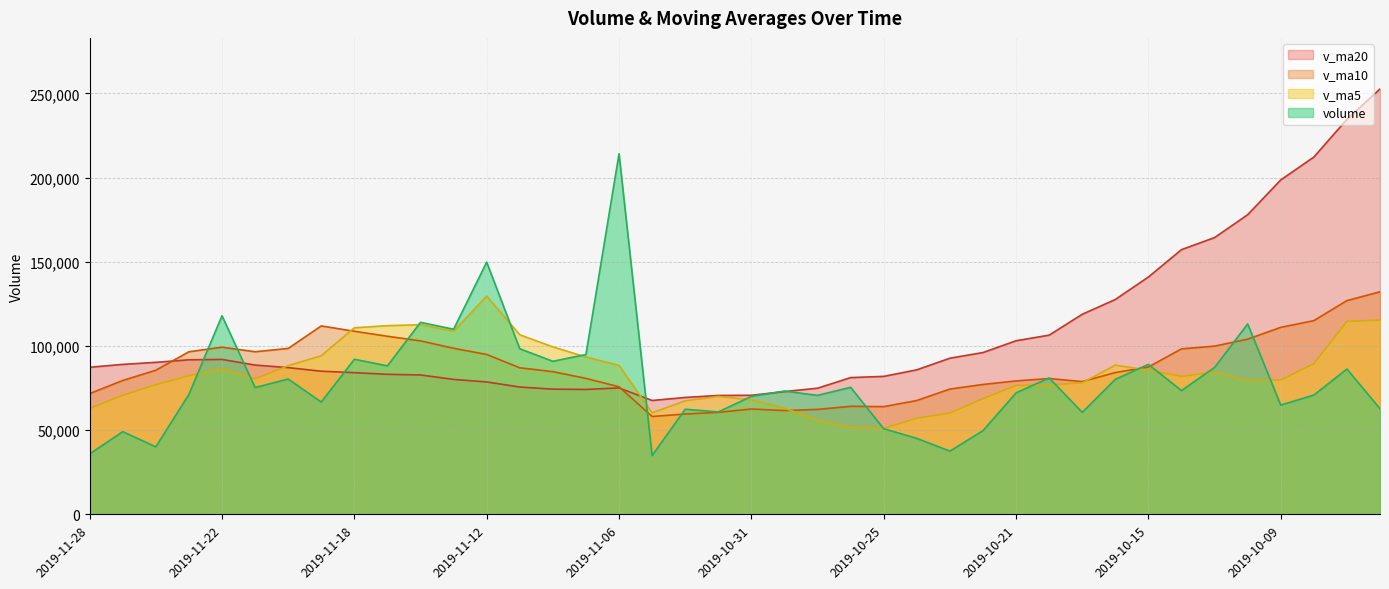

Rank the series at 2019-11-04 from lowest to highest value.

v_ma10, volume, v_ma5, v_ma20